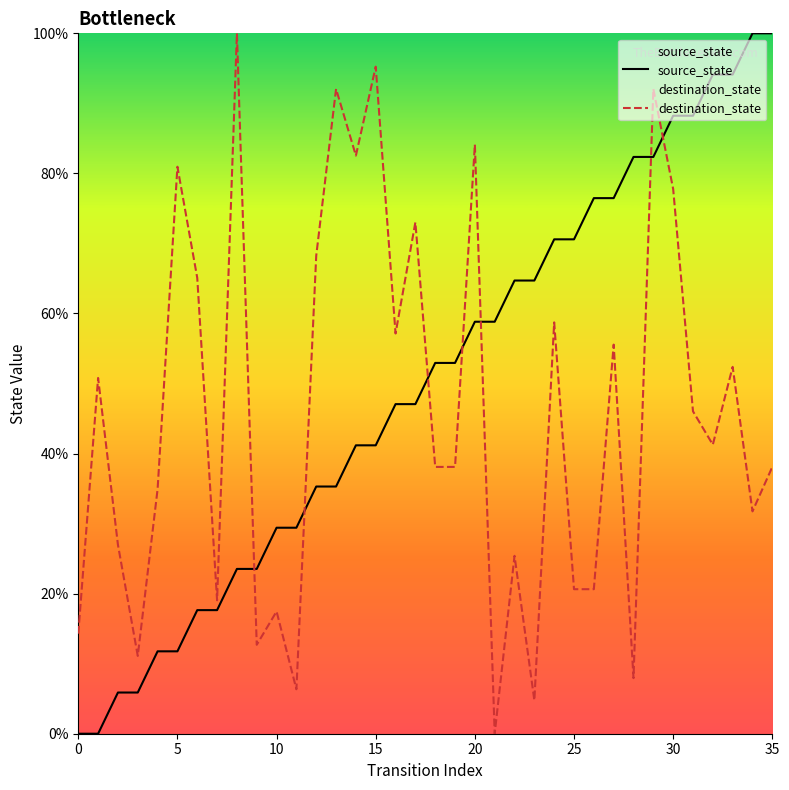

Which category has the highest value across all series?

34